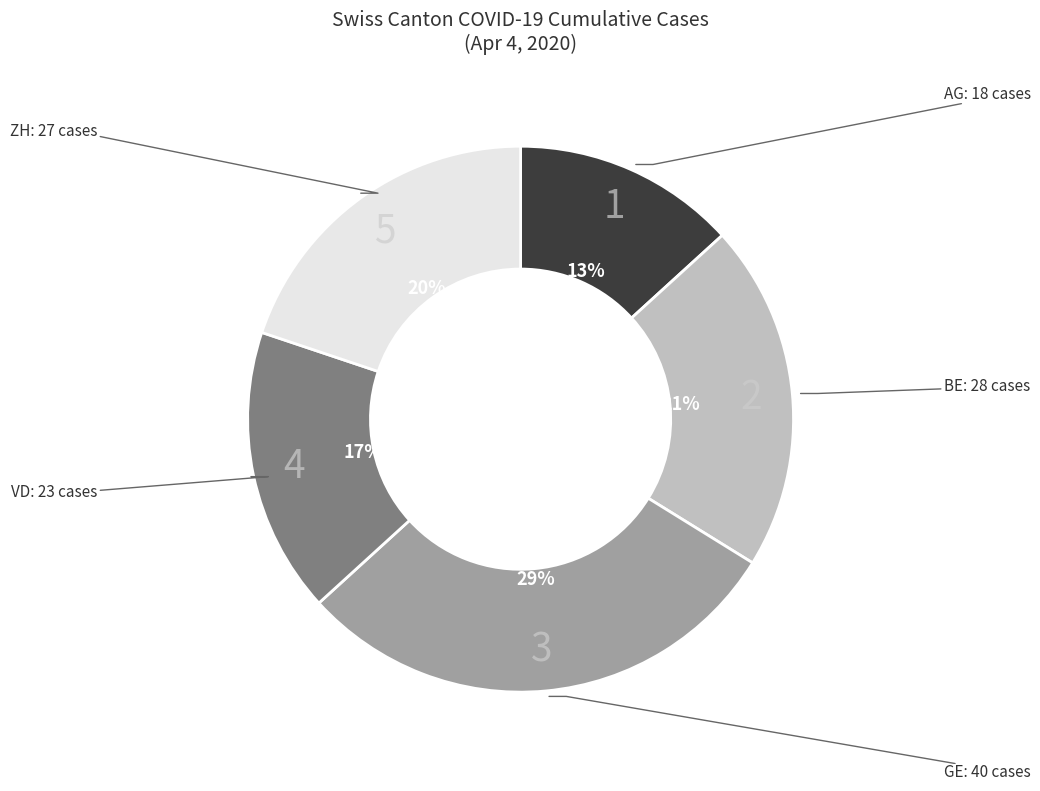

Does any single category account for the majority?

No